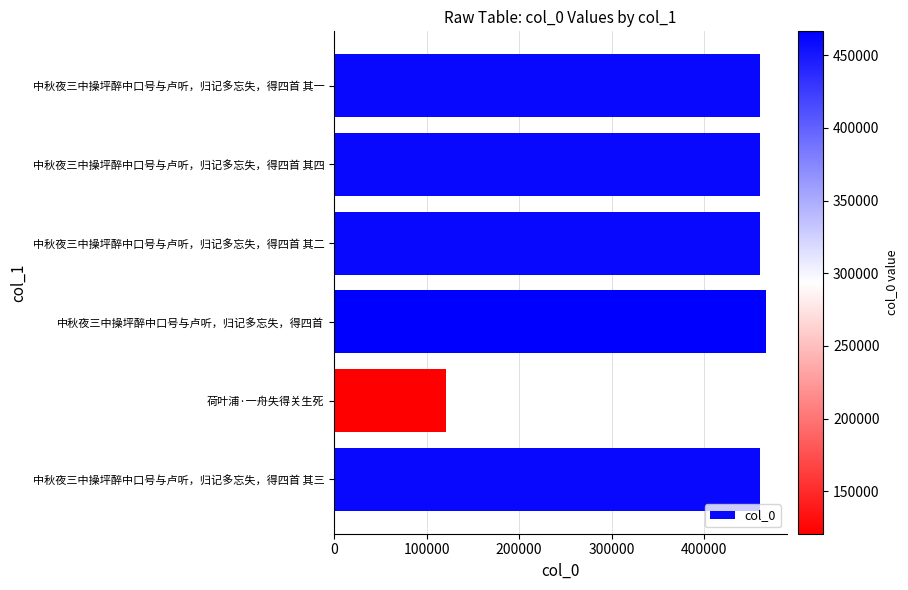

What value does the data have at 中秋夜三中操坪醉中口号与卢听，归记多忘失，得四首, to the nearest 100?

466400